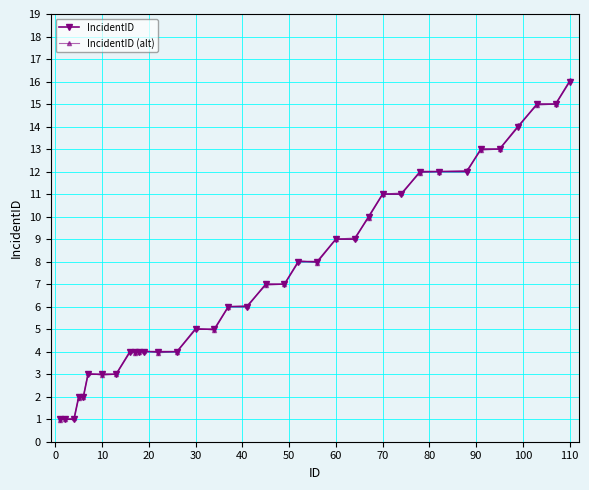

What is the difference between the maximum and minimum values in the IncidentID series?

15.0